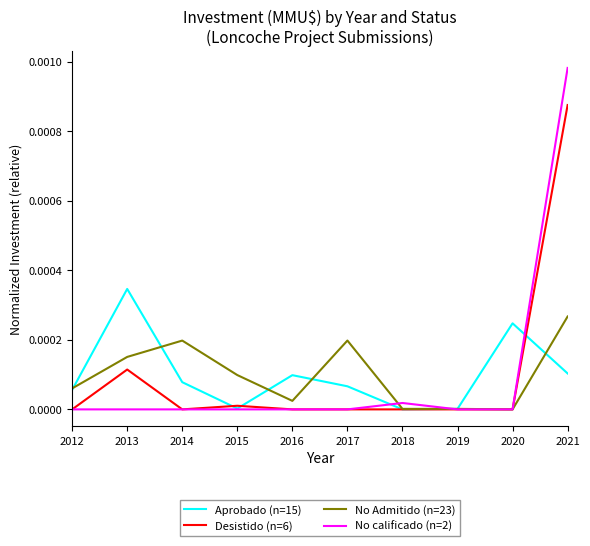

At which category is the sum across all series the highest?

2021